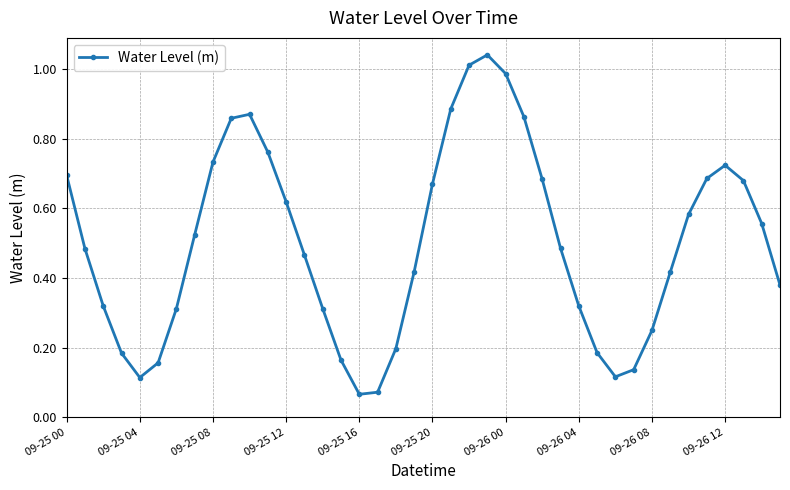

What is the sum of all values?

20.0